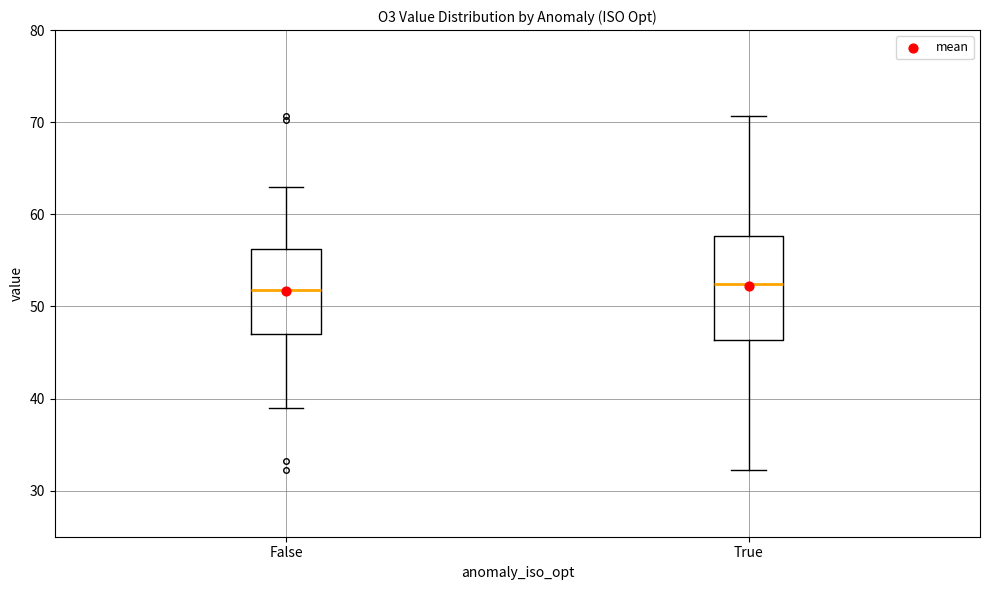

Where does the lower whisker of the box for False end on the y-axis? The values are not printed on the chart, so give them approximately, as read against the axis.

39